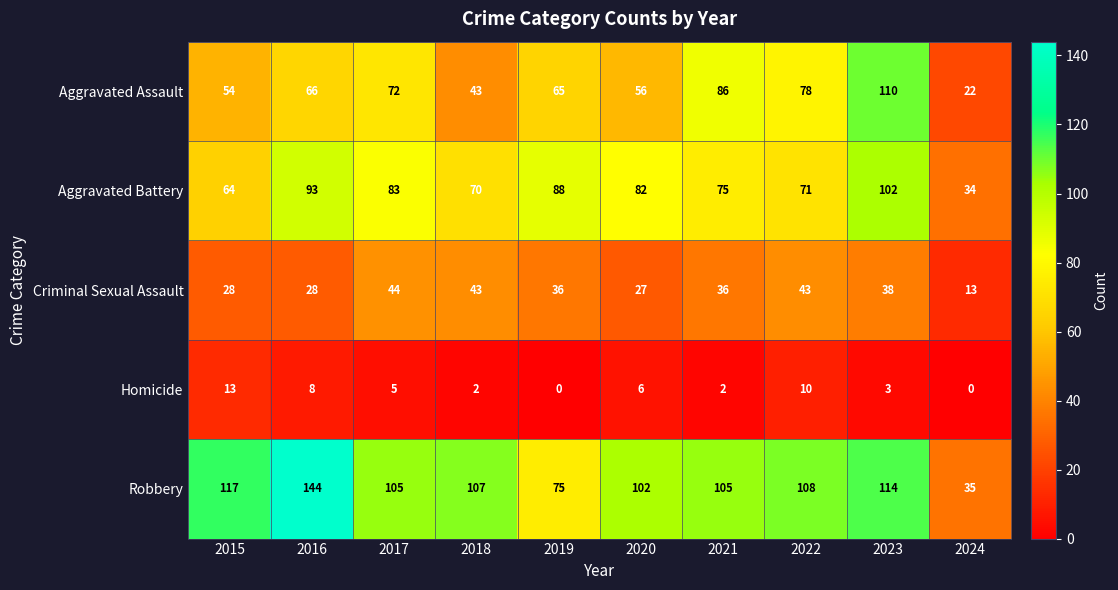

Count the number of data series in this chart.

5